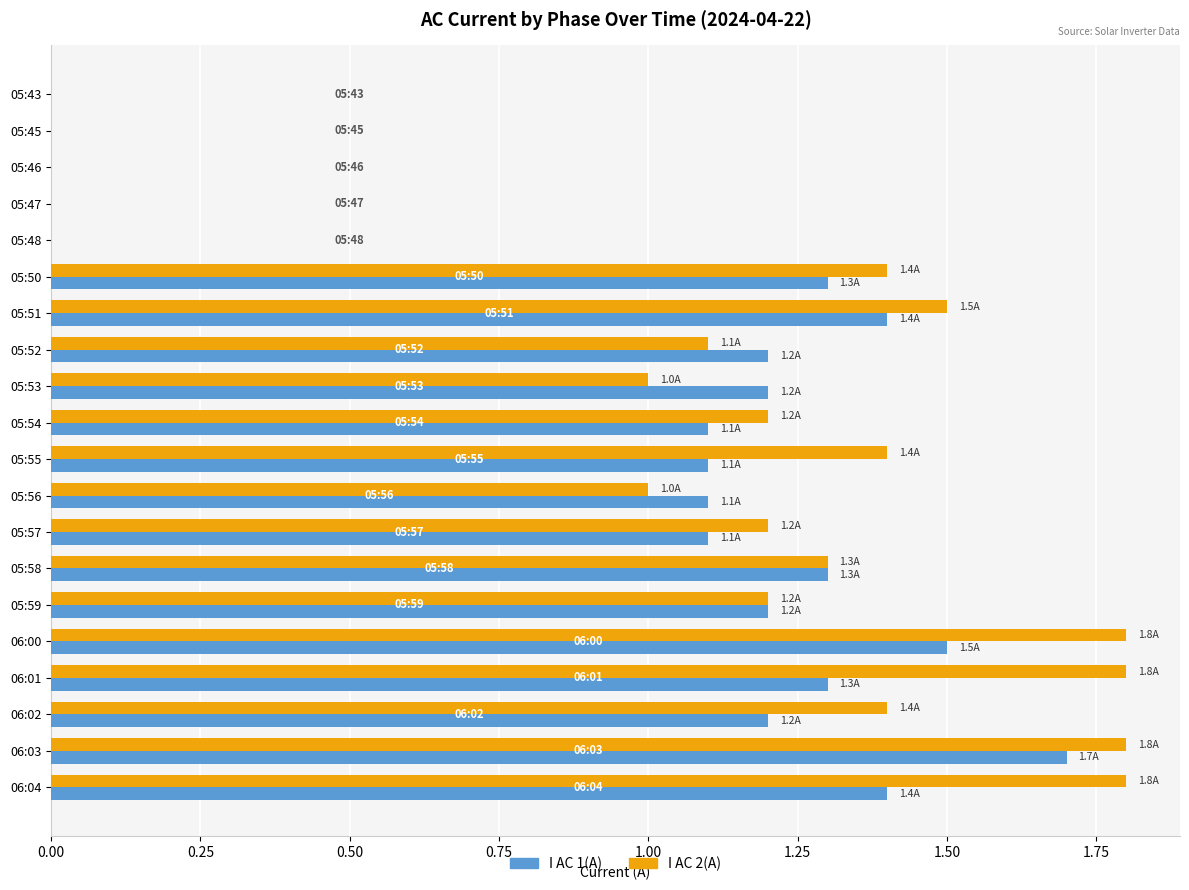

Between 05:48 and 05:50, which series saw the biggest shift?

I AC 2(A)